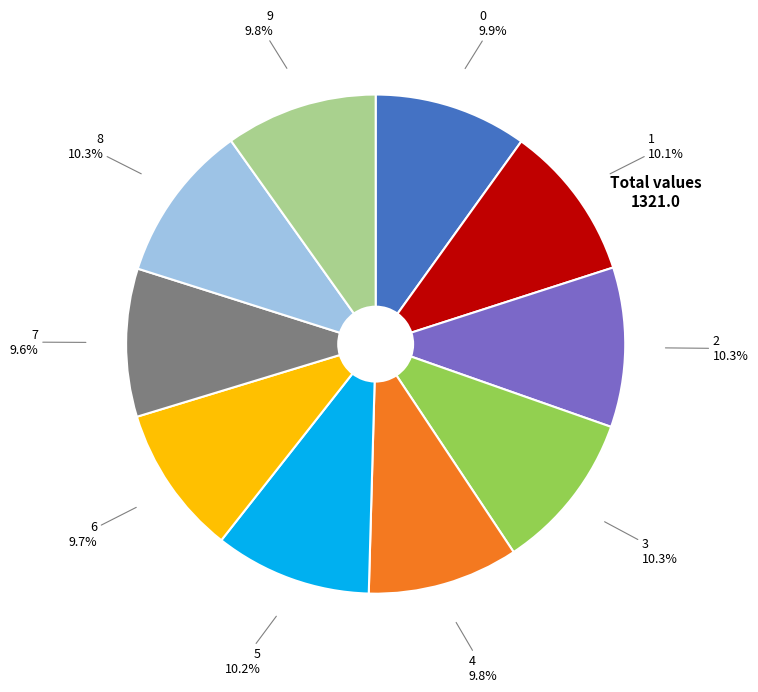

What percentage is the 6 slice, to the nearest percent?

10%